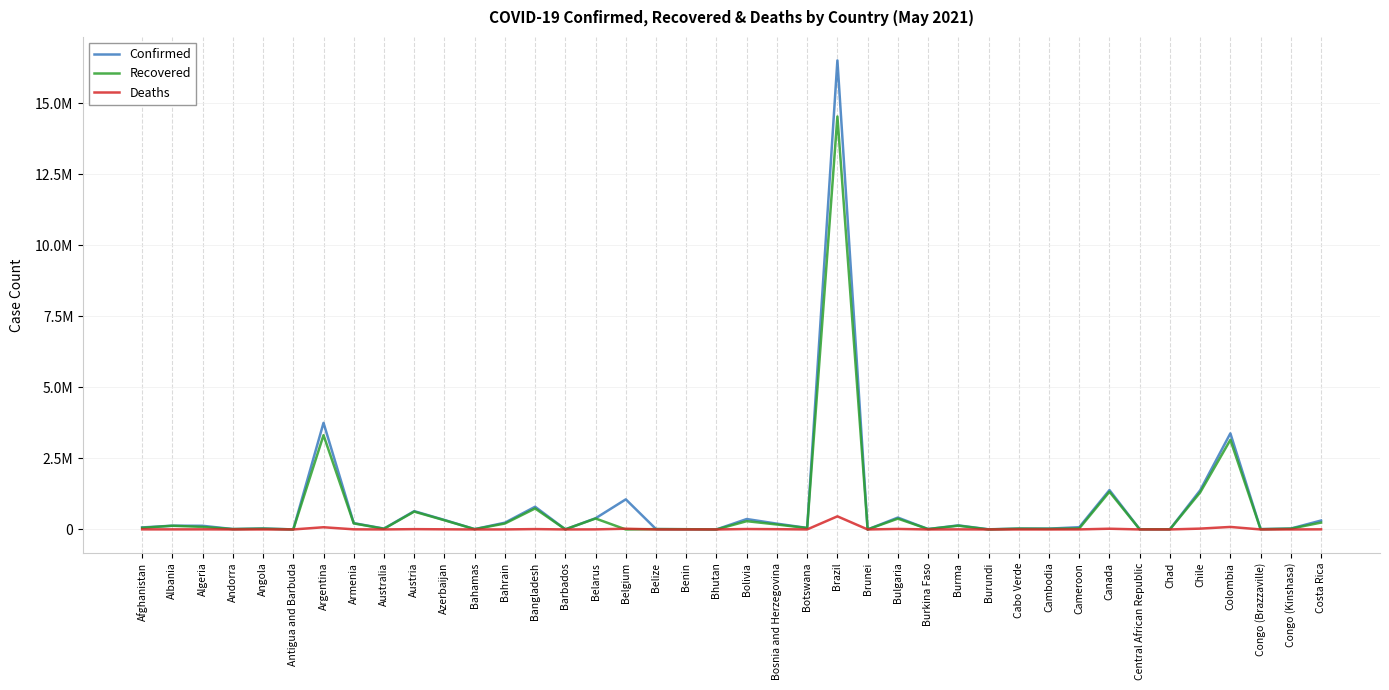

What are all the series names shown in the legend?

Confirmed, Recovered, Deaths